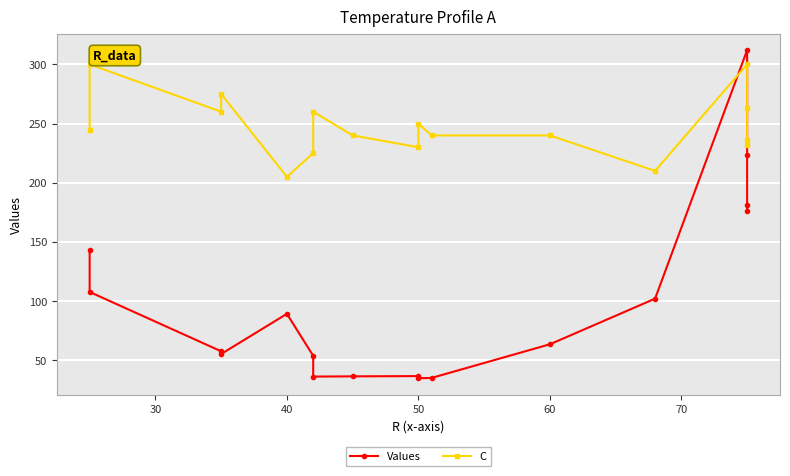

True or false: Values has more than 0 interior local peaks.

True